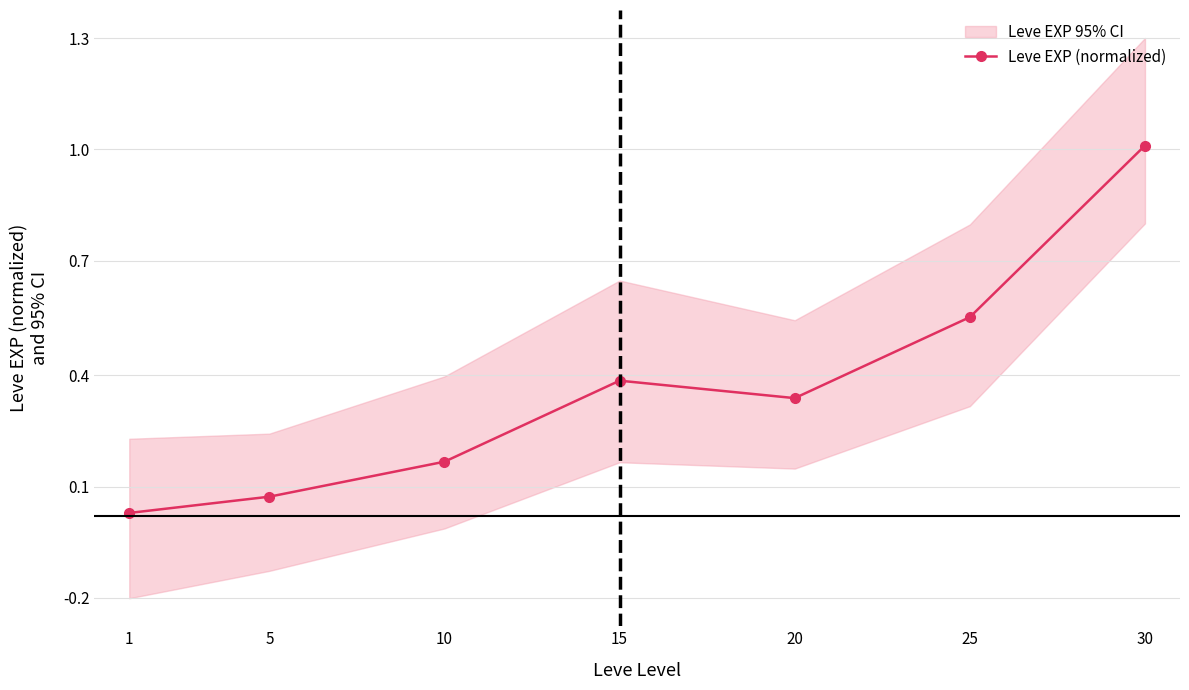

The value at 30 is 1.7. True or false?

False